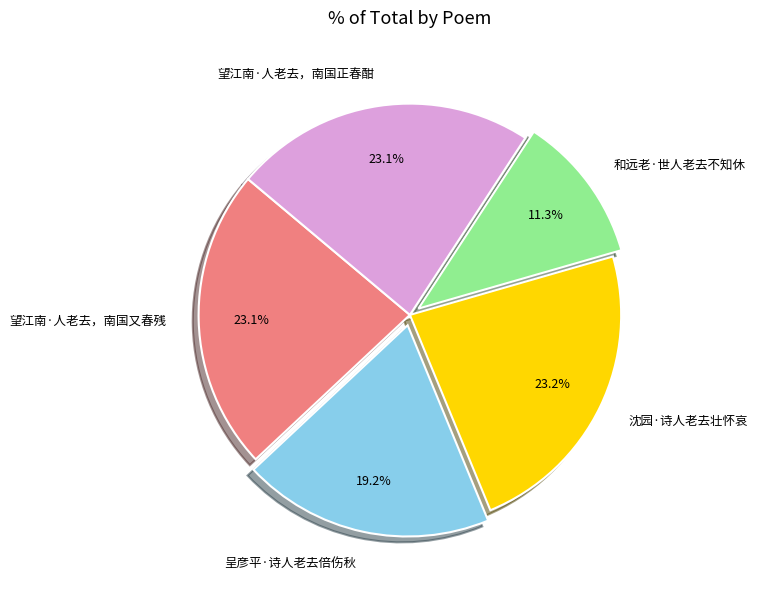

Which category has the smallest portion of the pie?

和远老·世人老去不知休